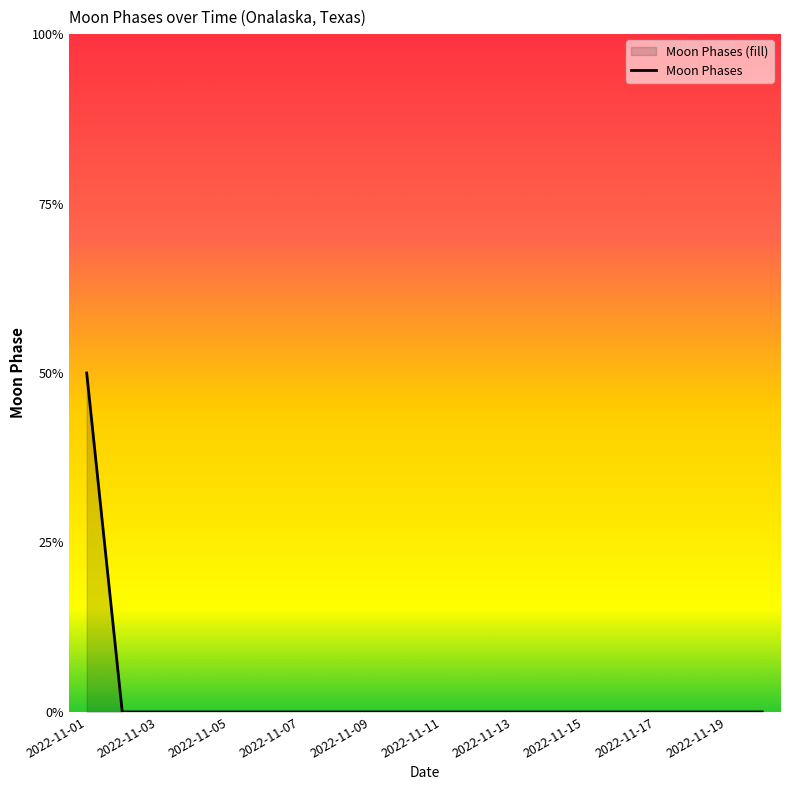

Rank the categories by value from lowest to highest.

2022-11-03, 2022-11-05, 2022-11-07, 2022-11-09, 2022-11-11, 2022-11-13, 2022-11-15, 2022-11-17, 2022-11-19, 10, 11, 12, 13, 14, 15, 16, 17, 18, 19, 2022-11-01